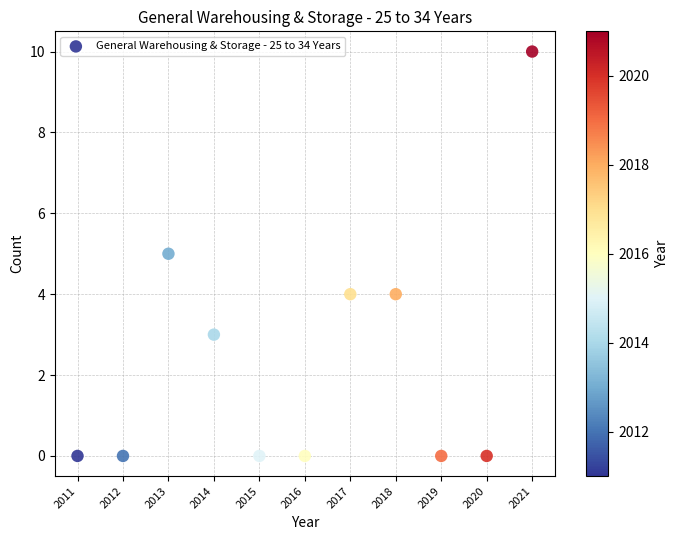

What is the range of X values (max minus min)?

10